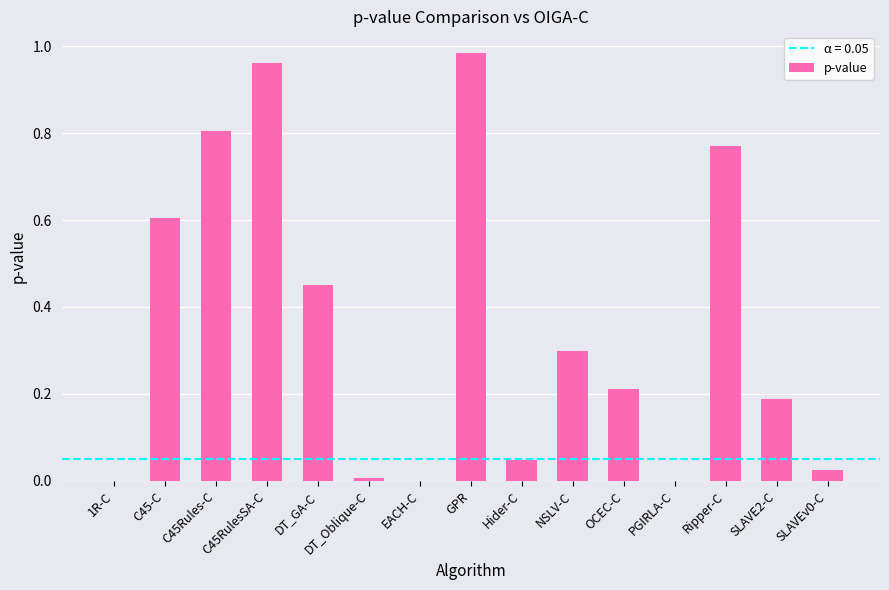

What is the change in value from C45-C to SLAVEv0-C?

-0.6